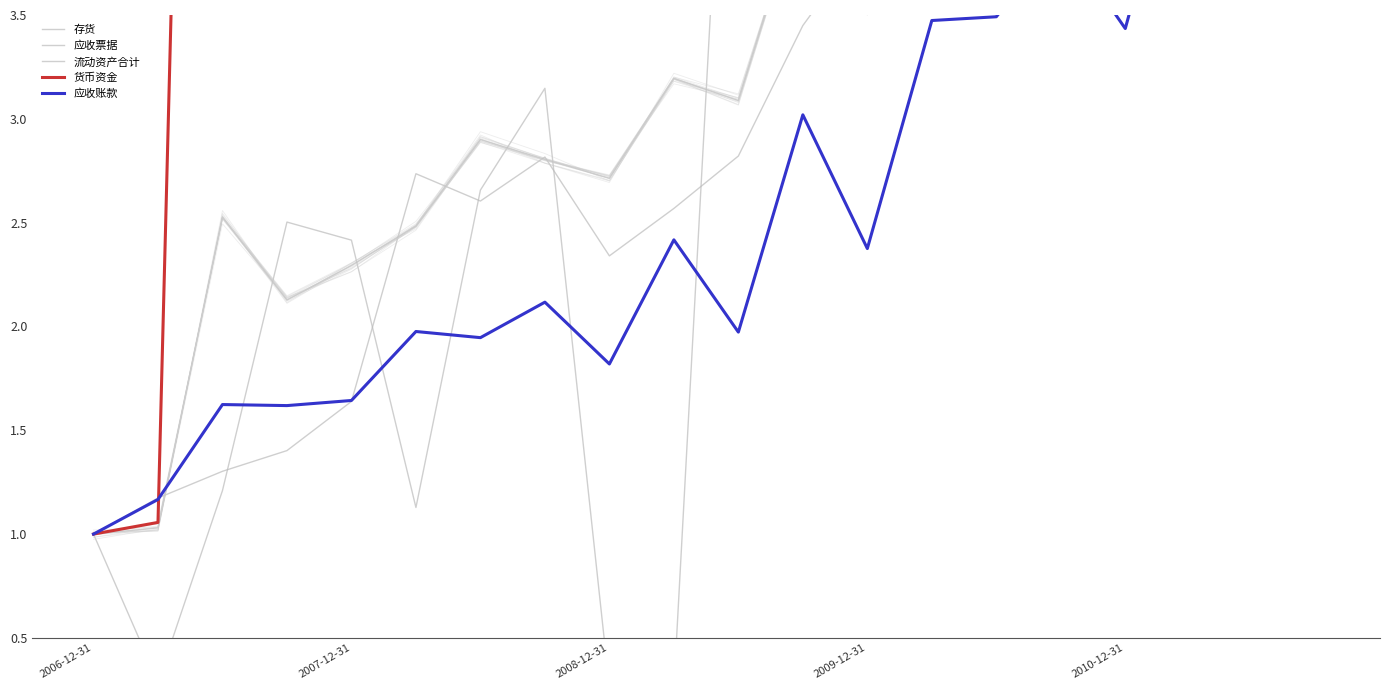

Reading left to right, what are all the values shown in this chart?

存货: 1.0	1.2	1.3	1.4	1.6	2.7	2.6	2.8	2.3	2.6	2.8	3.4	3.9	4.9	4.3	5.1	5.8	7.3	8.3	8.1
应收票据: 1.0	0.3	1.2	2.5	2.4	1.1	2.7	3.1	0.3	0.3	6.0	6.9	6.9	5.0	8.5	8.4	7.4	9.8	12.3	15.3
流动资产合计: 1.0	1.0	2.5	2.1	2.3	2.5	2.9	2.8	2.7	3.2	3.1	4.1	3.5	4.6	5.6	5.5	6.1	7.8	7.5	7.5
货币资金: 1.0	1.1	13.1	8.1	9.3	6.9	10.1	7.8	12.2	12.4	6.9	12.9	5.8	5.2	16.6	14.0	21.5	26.0	19.2	14.4
应收账款: 1.0	1.2	1.6	1.6	1.6	2.0	1.9	2.1	1.8	2.4	2.0	3.0	2.4	3.5	3.5	3.9	3.4	4.6	5.1	5.1